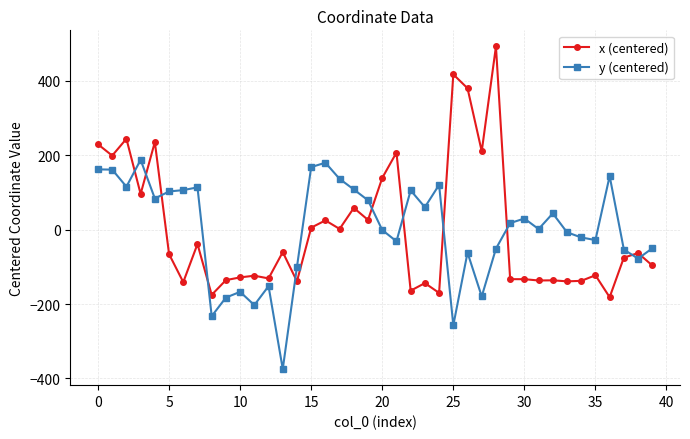

What are all the series names shown in the legend?

x (centered), y (centered)